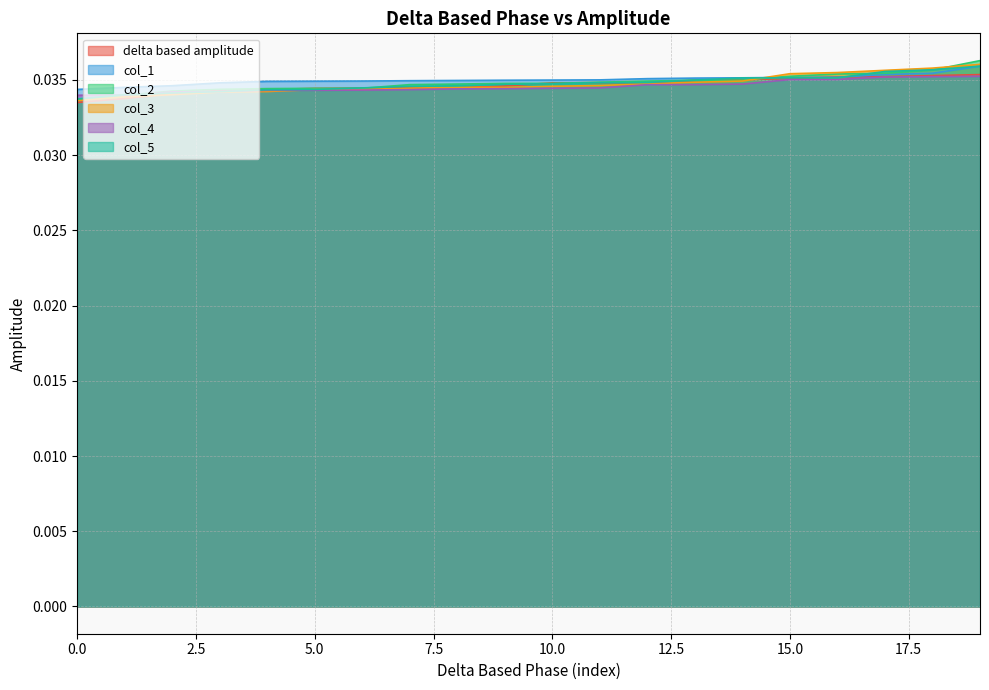

At which category is the sum across all series the highest?

19